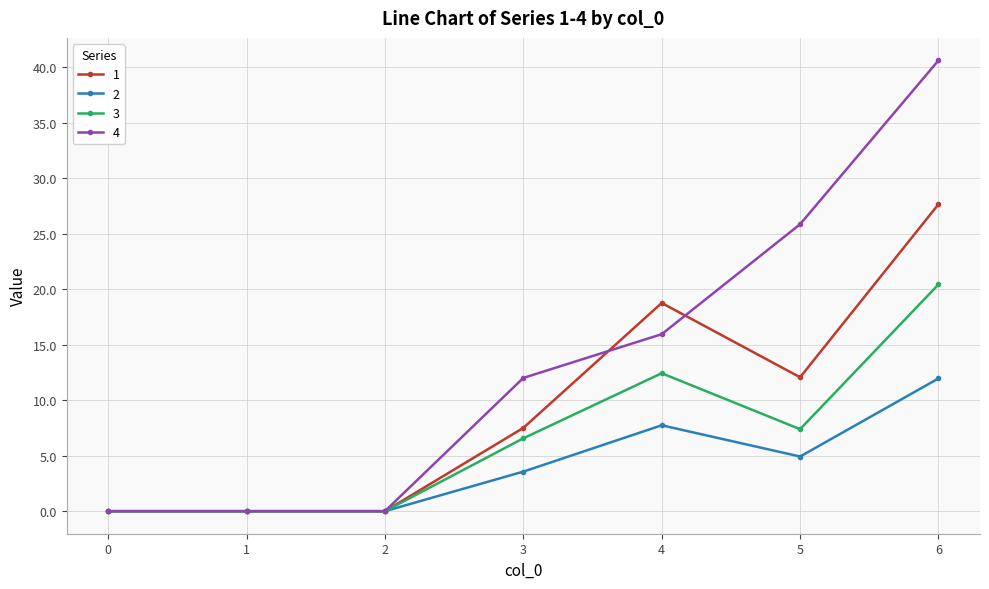

What is the difference between the maximum and minimum values in the 2 series?

12.0